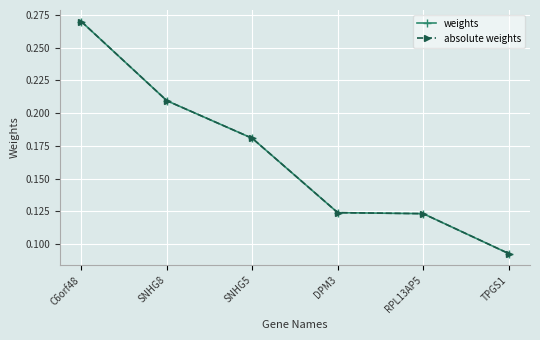

At which label is weights closest to 0?

TPGS1